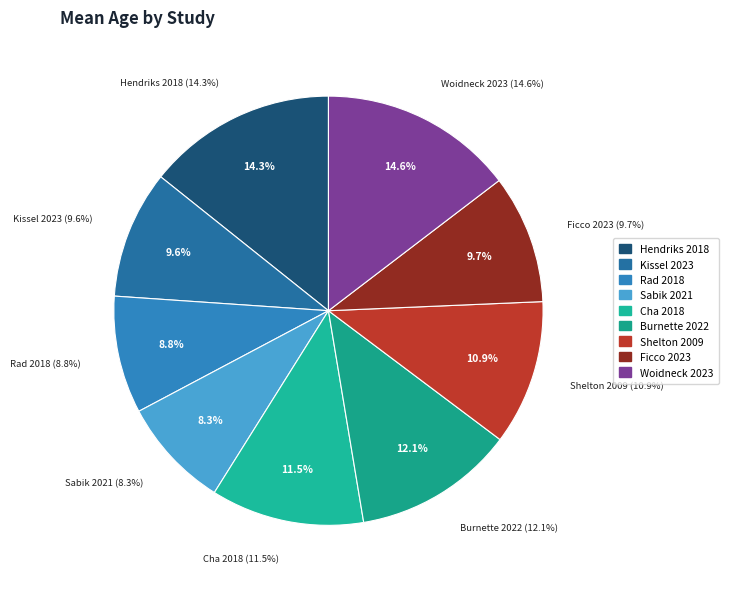

Combined, do Ficco et al. 2023 and Woidneck et al. 2023 account for over 50%?

No